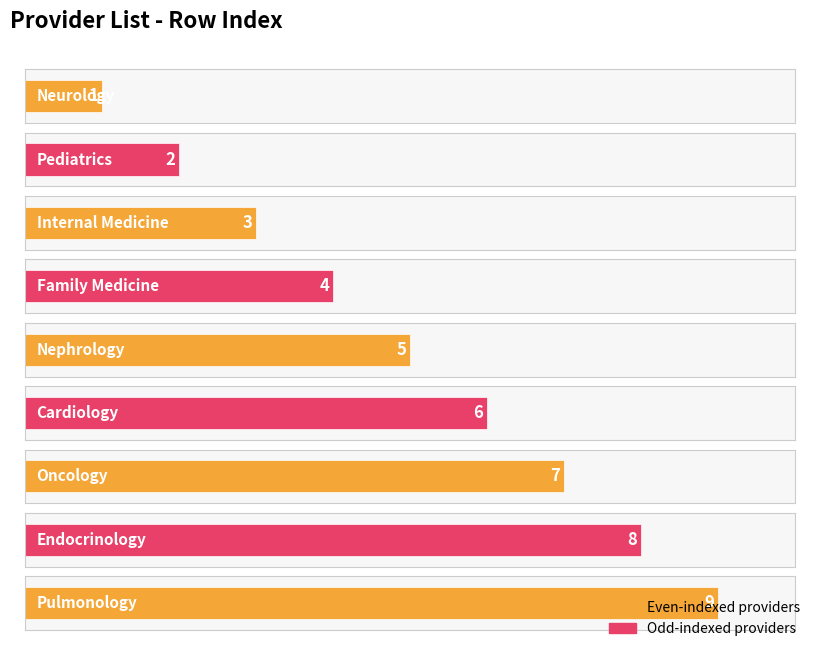

How many bars are there in total?

9